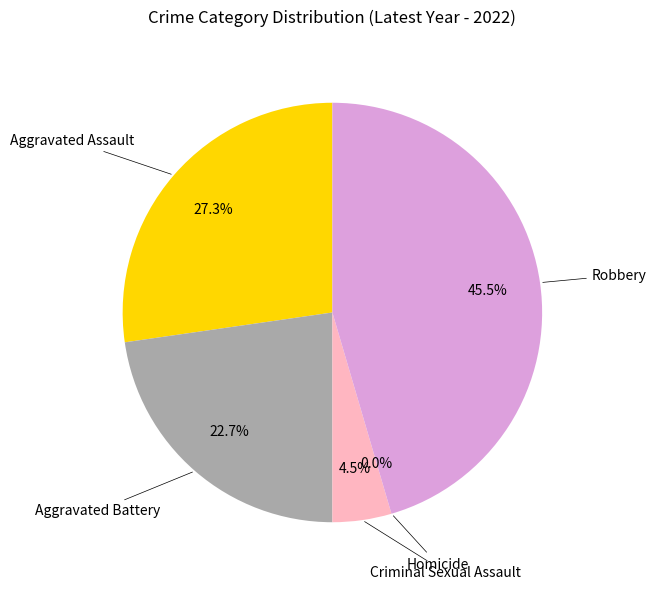

How many slices are in this pie chart?

5